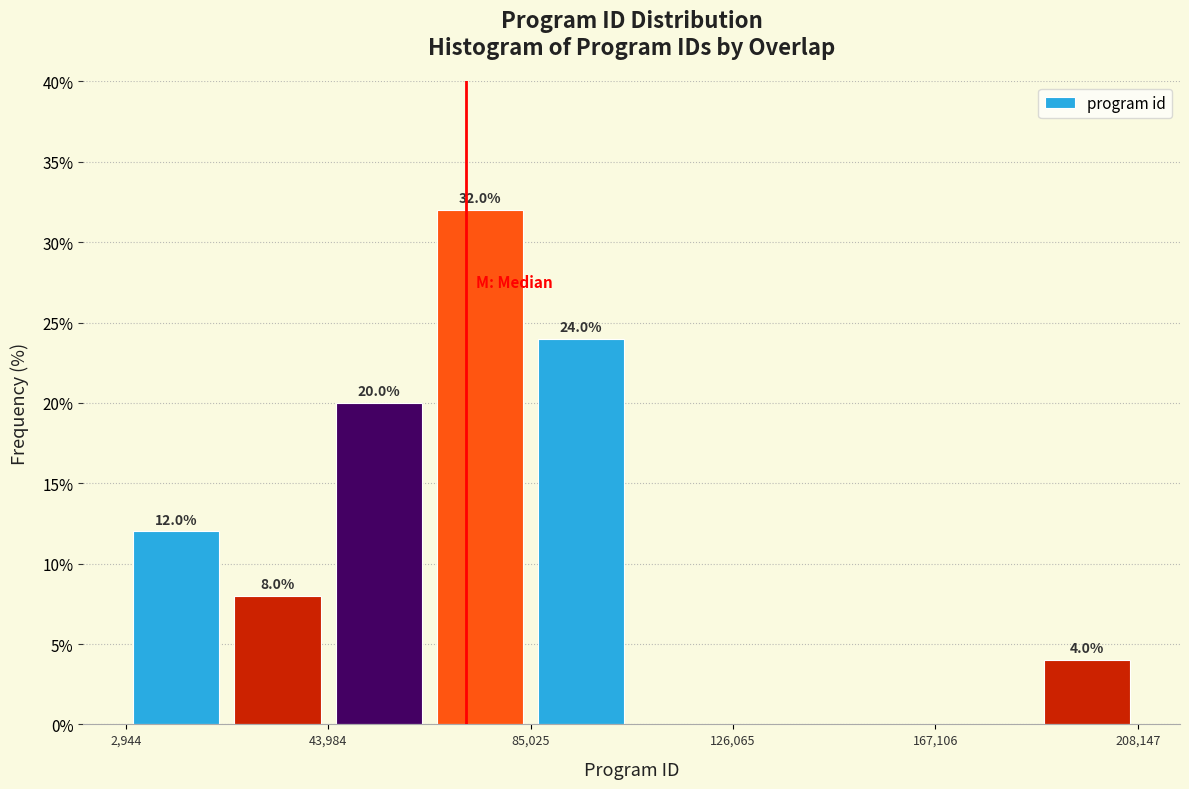

Which range on the x-axis has the tallest bar?

65000 to 85000